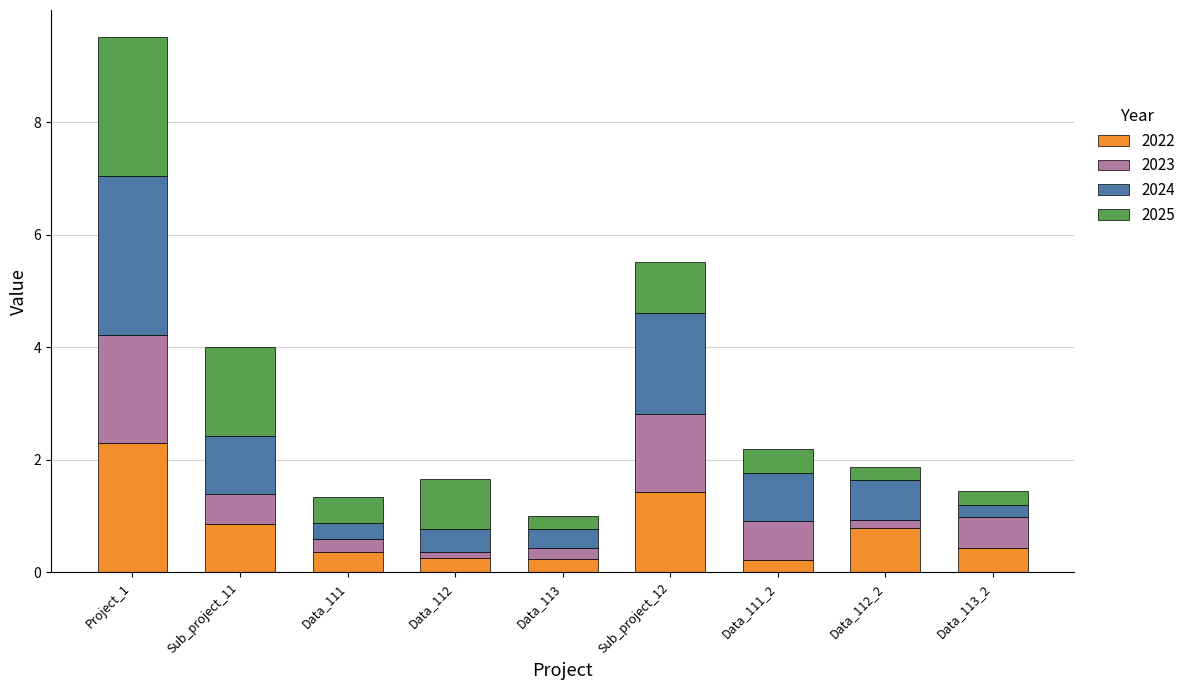

The 2022 series shows 0.2 at Data_111_2. True or false?

True